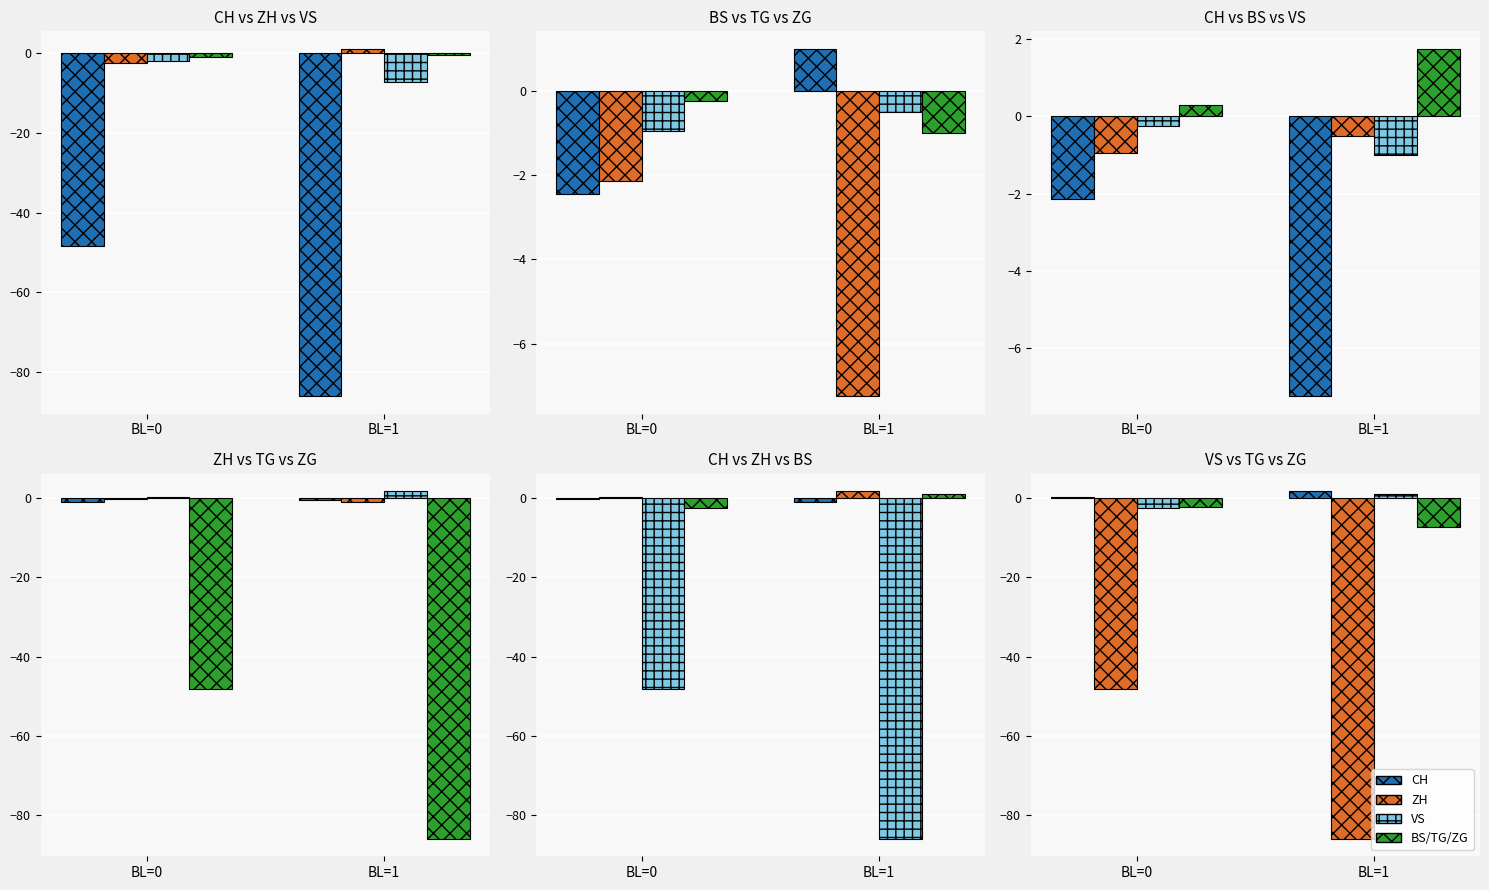

The value of VS at BL=0 is -3.6. True or false?

False